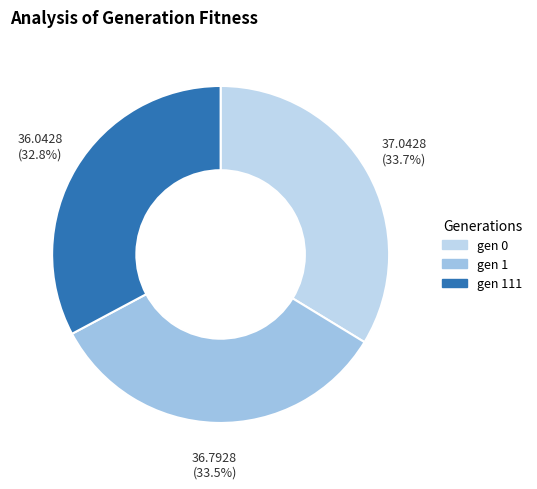

What is the largest slice in the pie chart?

gen 0